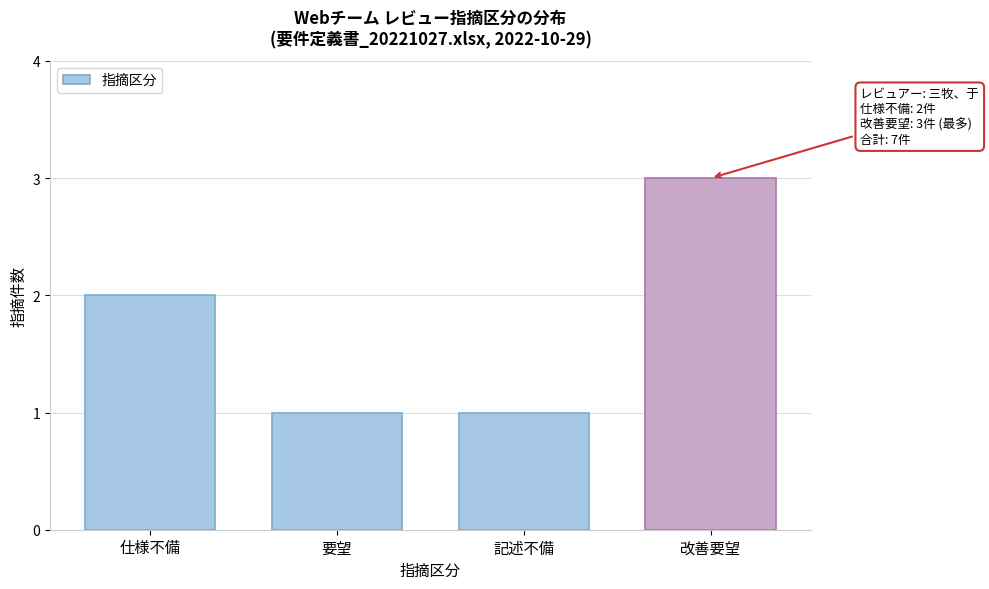

Reading left to right, list all the values displayed in this chart.

仕様不備=2	要望=1	記述不備=1	改善要望=3